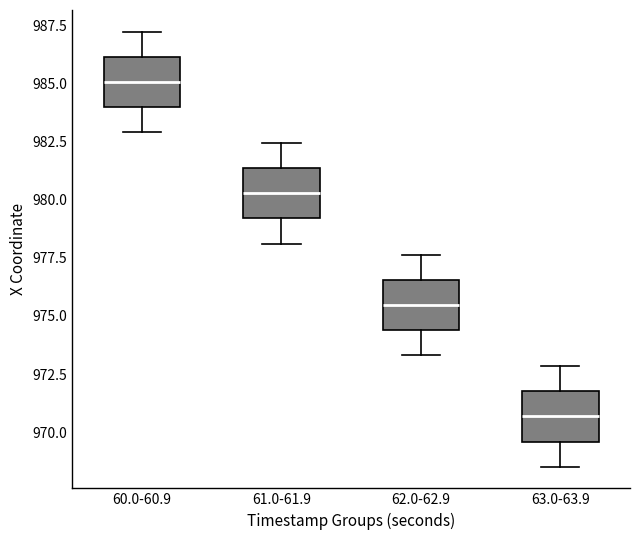

Which box has the highest median line?

60.0-60.9